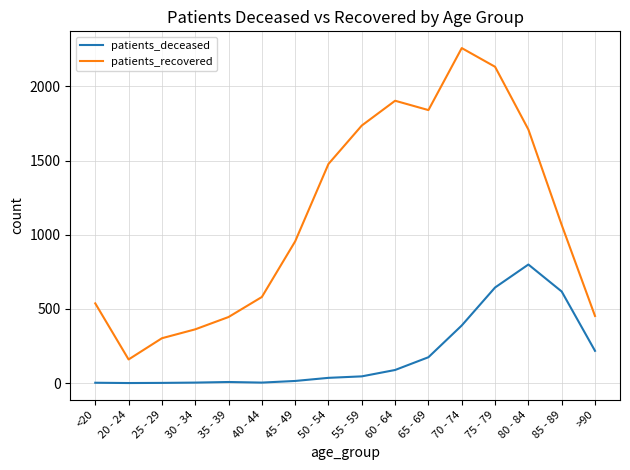

Which label corresponds to the largest value in the chart?

70 - 74